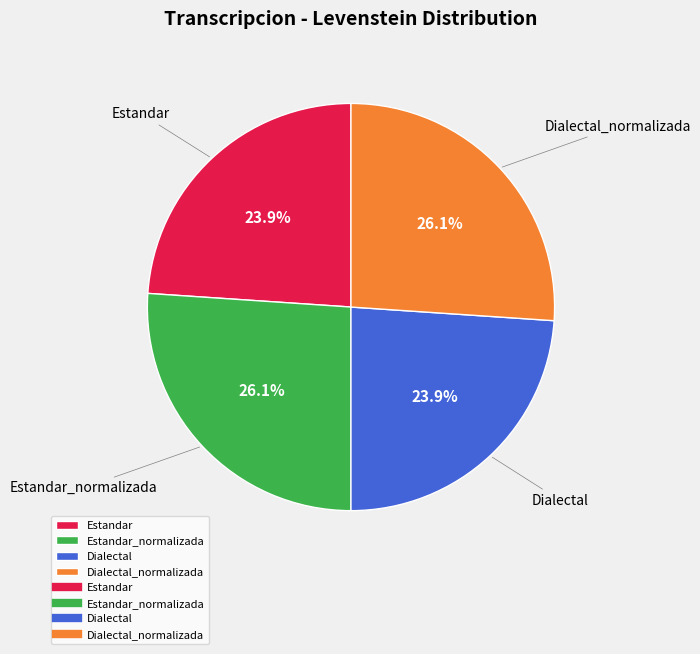

Does Dialectal account for over 50% of the chart?

No